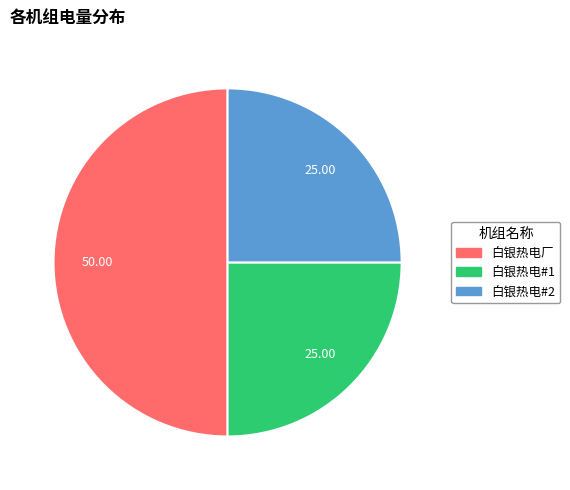

Between 白银热电厂 and 白银热电#2, which is larger?

白银热电厂